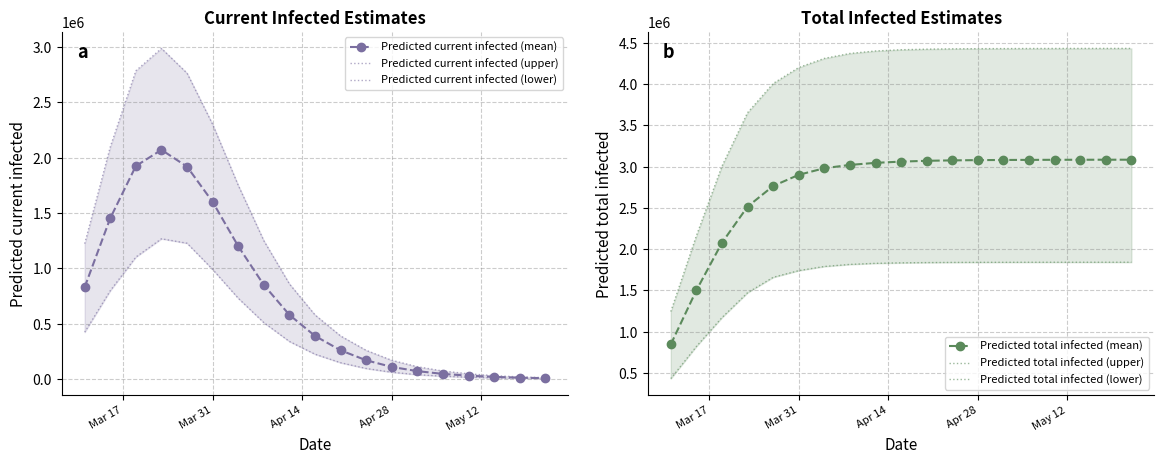

What is the lowest value of the Predicted total infected (mean) series?

846330